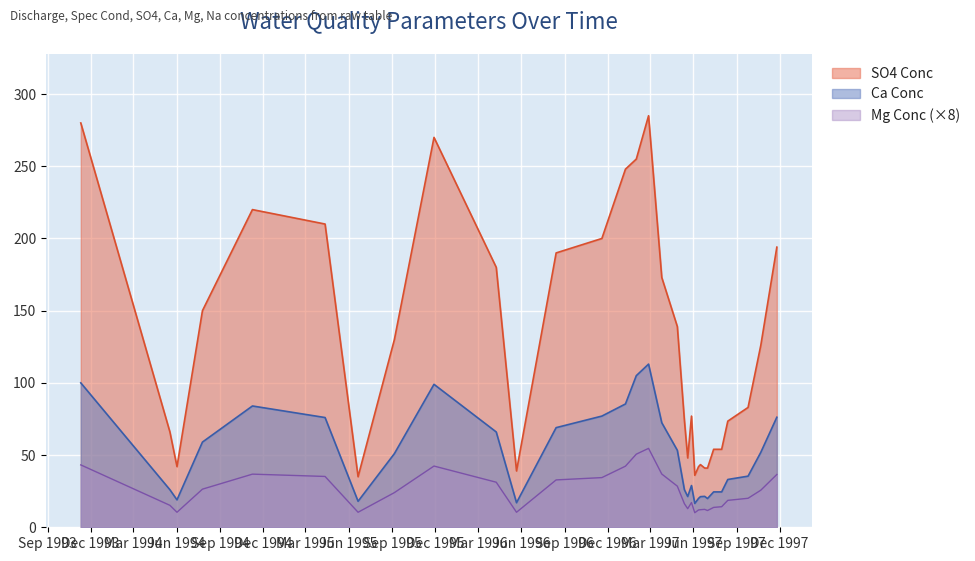

What is the sum of all SO4 Conc values?

4098.9